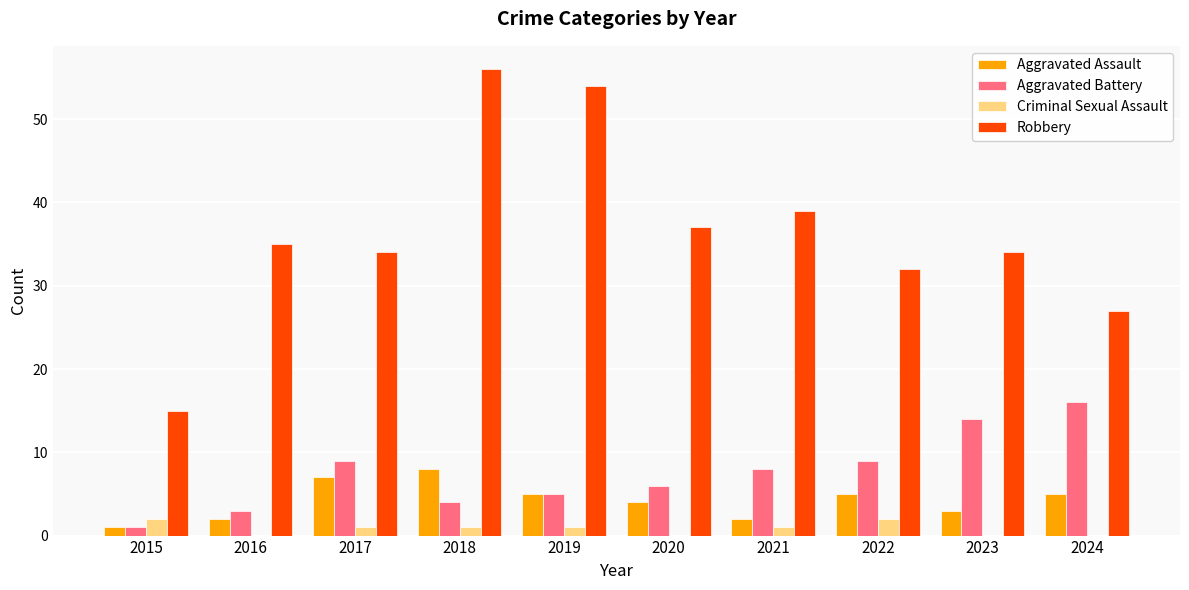

Count the number of categories in the chart.

10